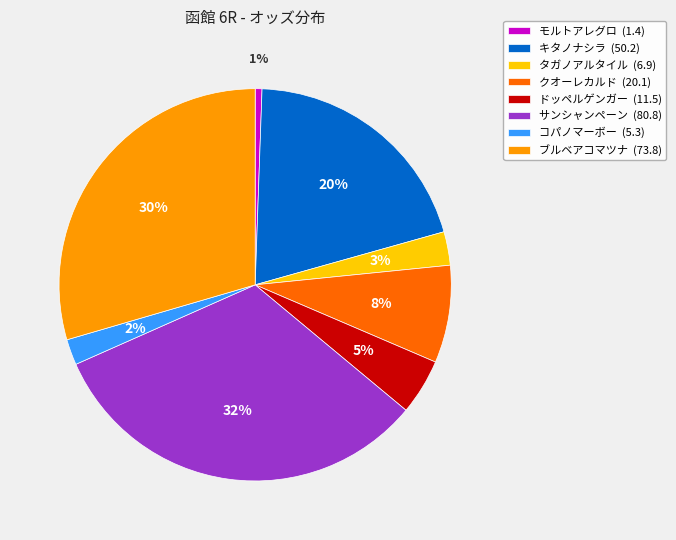

To the nearest percent, what is the average slice percentage?

12%